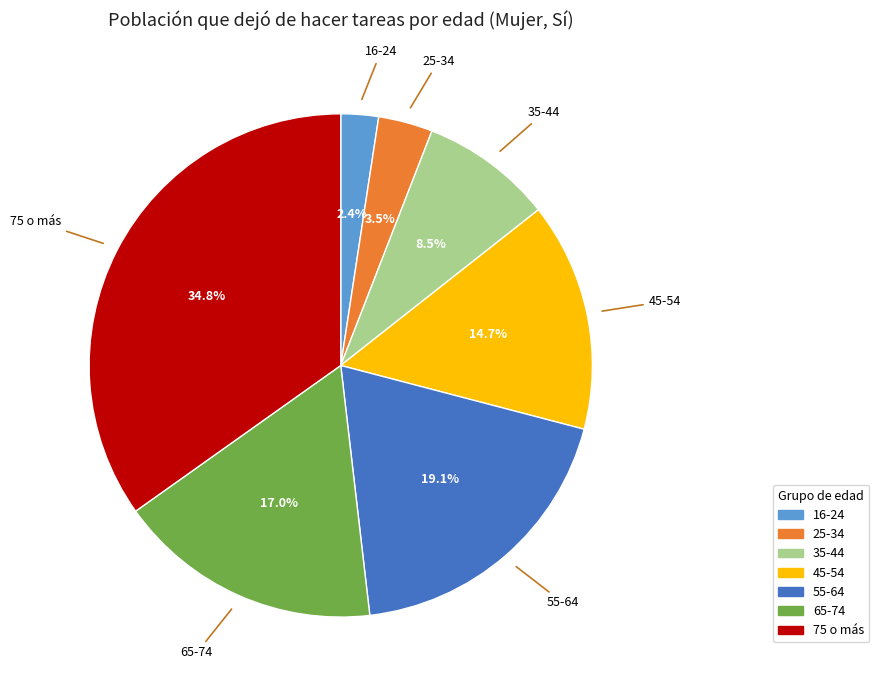

Between 45-54 and 16-24, which is larger?

45-54